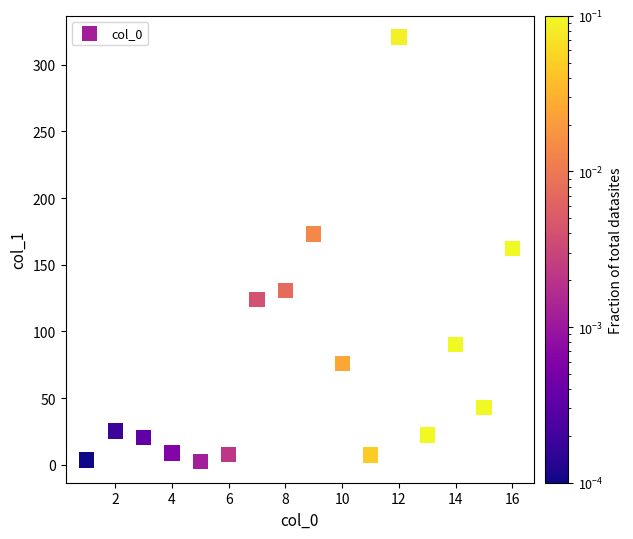

What is the range of X values (max minus min)?

15.0